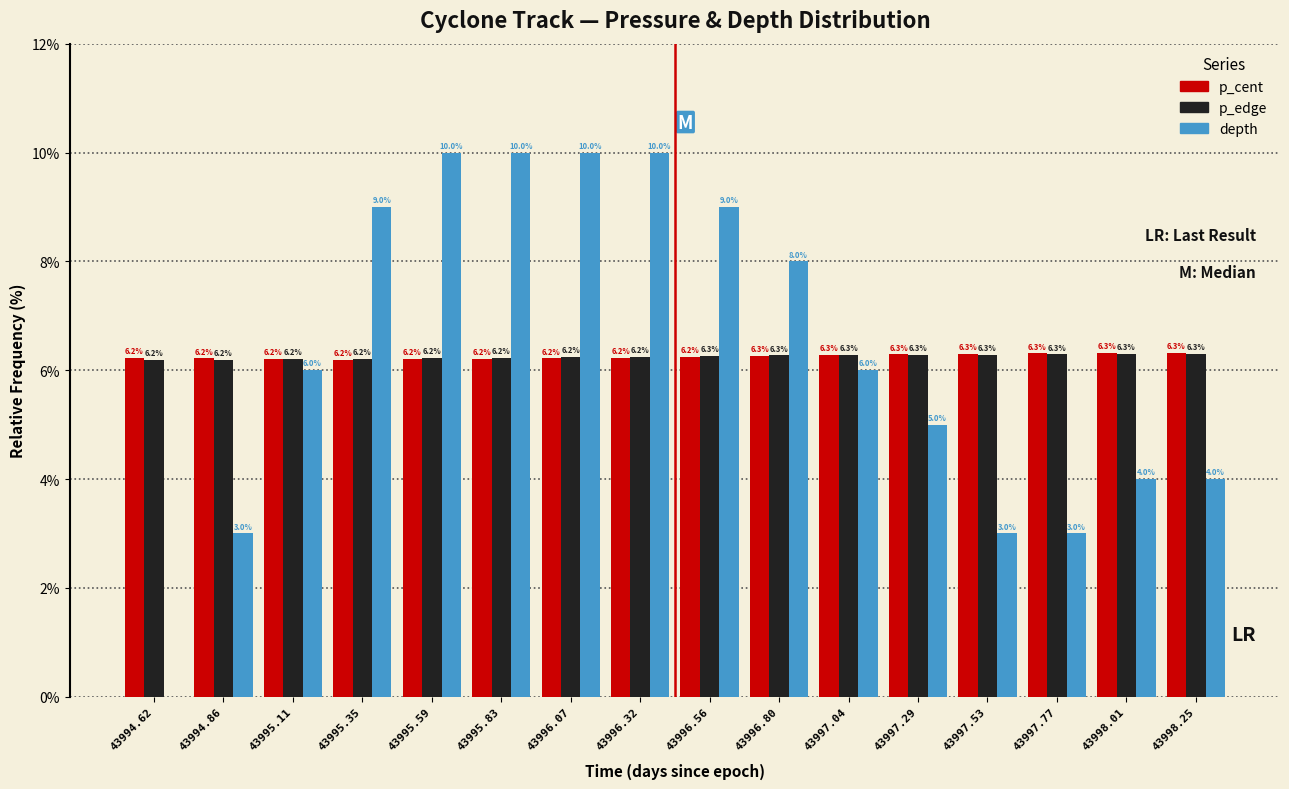

Reading right to left, extract all data points from this chart.

p_cent: 43998.25=6.3	43998.01=6.3	43997.77=6.3	43997.53=6.3	43997.29=6.3	43997.04=6.3	43996.80=6.3	43996.56=6.2	43996.32=6.2	43996.07=6.2	43995.83=6.2	43995.59=6.2	43995.35=6.2	43995.11=6.2	43994.86=6.2	43994.62=6.2
p_edge: 43998.25=6.3	43998.01=6.3	43997.77=6.3	43997.53=6.3	43997.29=6.3	43997.04=6.3	43996.80=6.3	43996.56=6.3	43996.32=6.2	43996.07=6.2	43995.83=6.2	43995.59=6.2	43995.35=6.2	43995.11=6.2	43994.86=6.2	43994.62=6.2
depth: 43998.25=4.0	43998.01=4.0	43997.77=3.0	43997.53=3.0	43997.29=5.0	43997.04=6.0	43996.80=8.0	43996.56=9.0	43996.32=10.0	43996.07=10.0	43995.83=10.0	43995.59=10.0	43995.35=9.0	43995.11=6.0	43994.86=3.0	43994.62=0.0